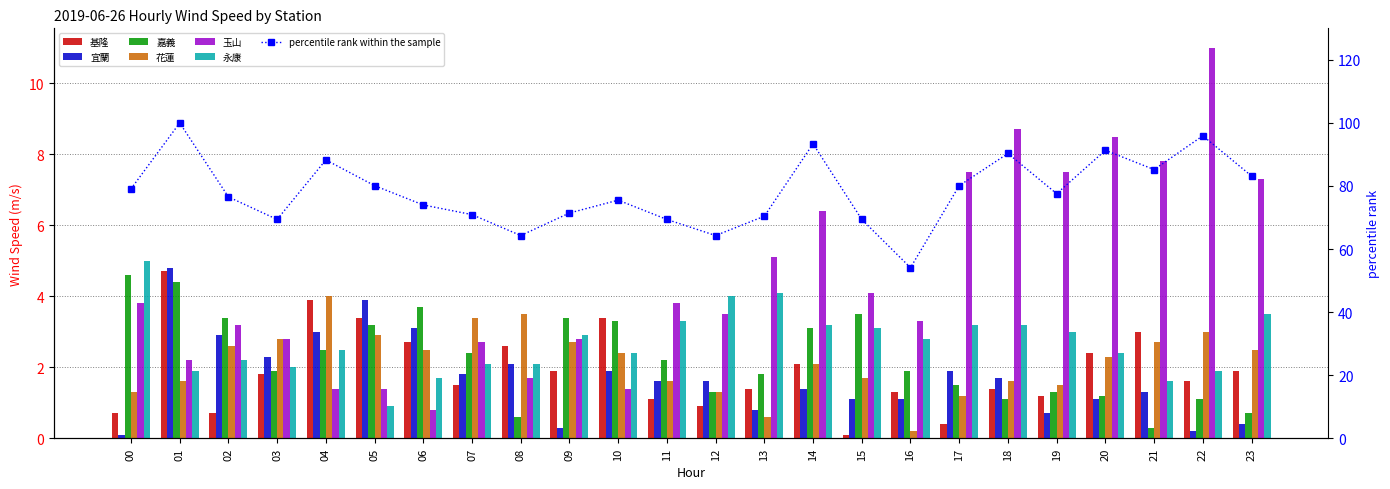

At how many categories does at least one series exceed 6?

8